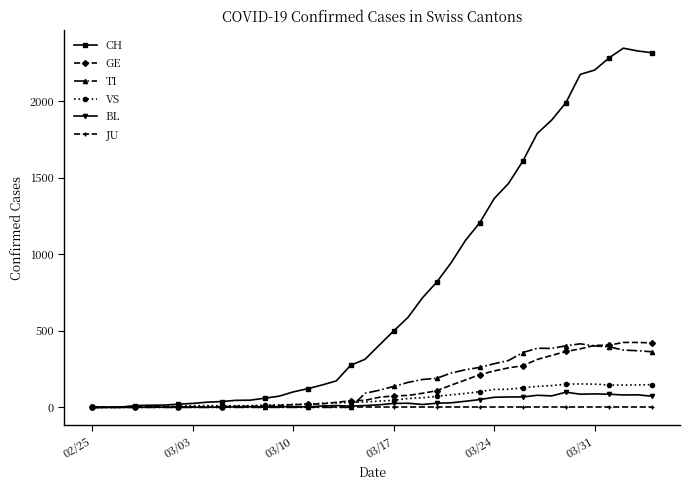

What is the highest value of the VS series?

153